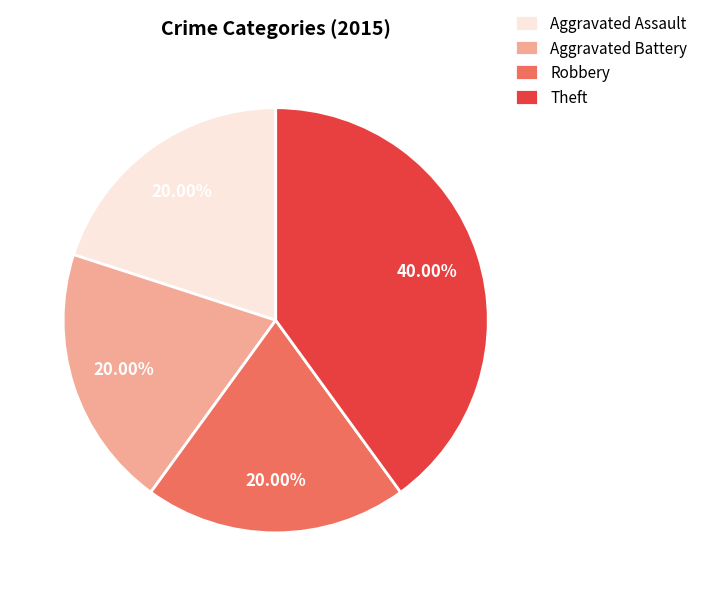

What percentage is the Aggravated Assault slice, to the nearest percent?

20%